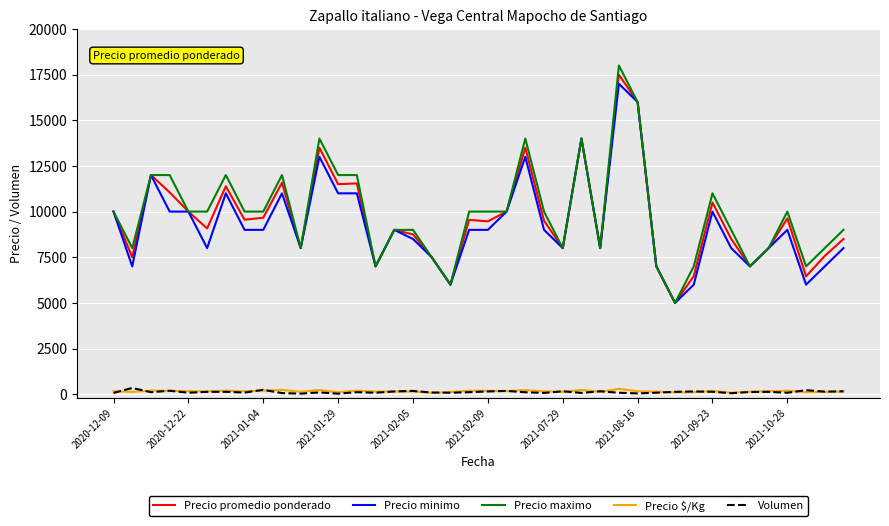

True or false: Volumen and Precio minimo intersect in this chart.

False